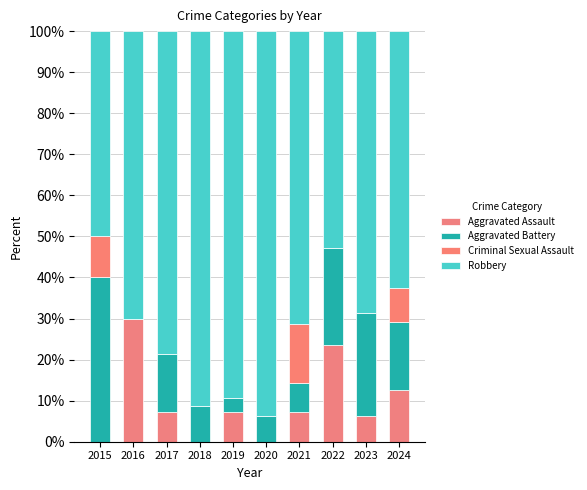

What are all the series names shown in the legend?

Aggravated Assault, Aggravated Battery, Criminal Sexual Assault, Robbery